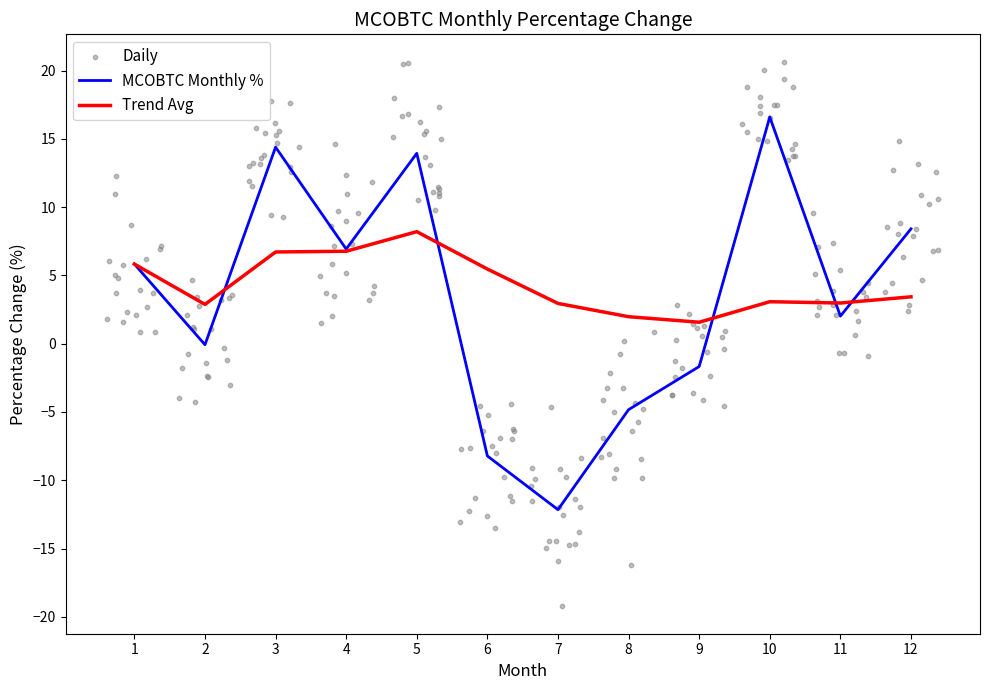

What is the change in value from 7 to 10?

+28.8